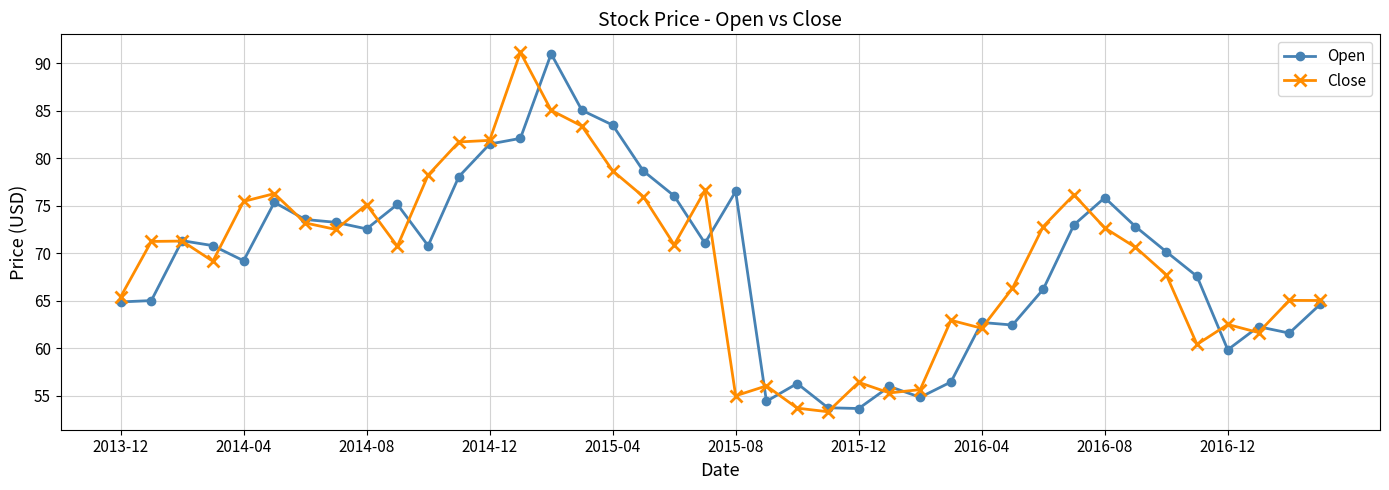

What is the average value of the Close series?

69.4